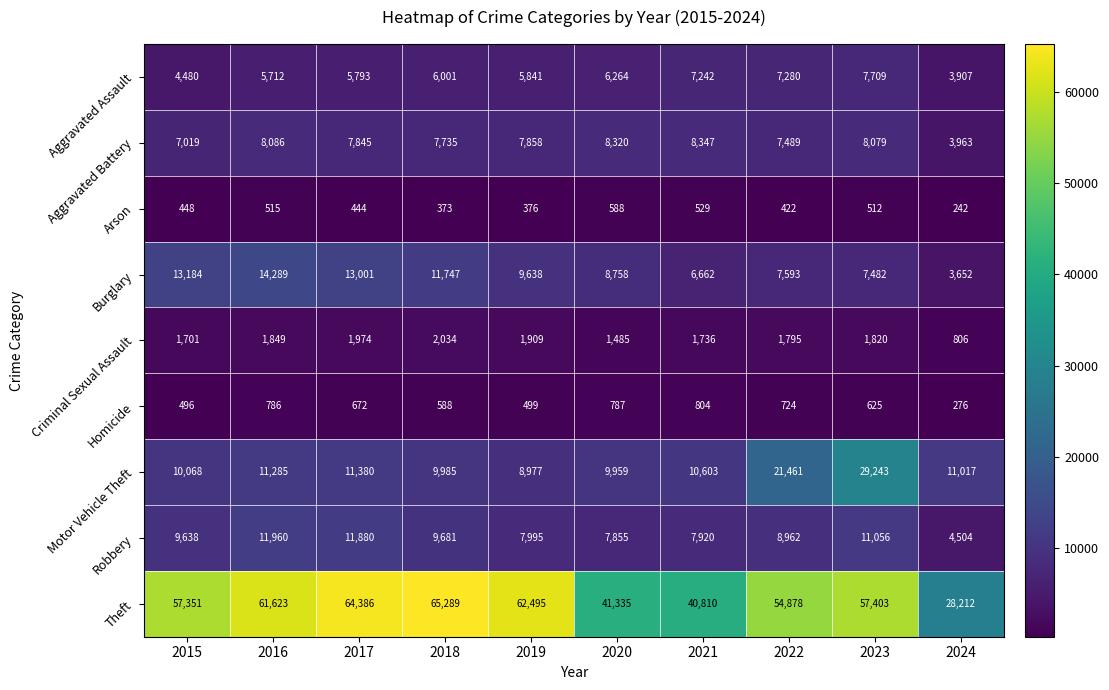

True or false: Robbery has a value of 9638 at 2015.

True